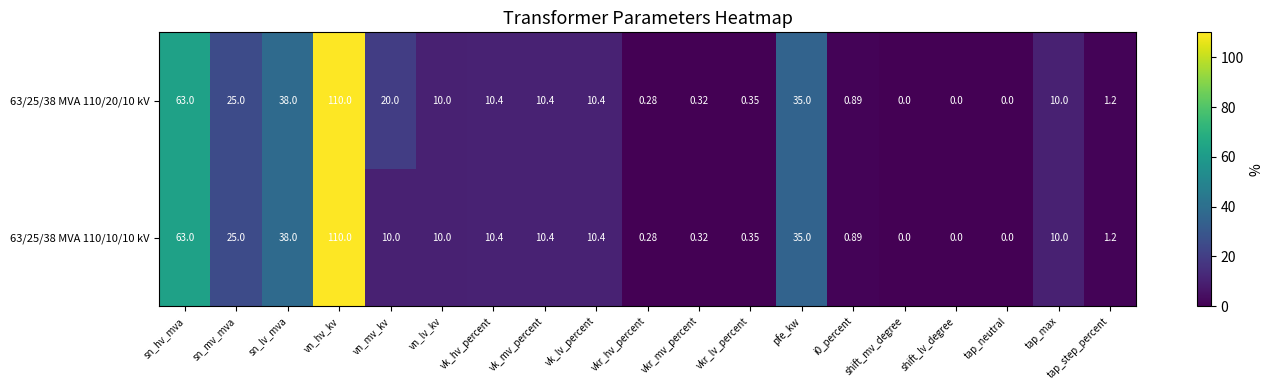

Which label corresponds to the largest value in the chart?

vn_hv_kv